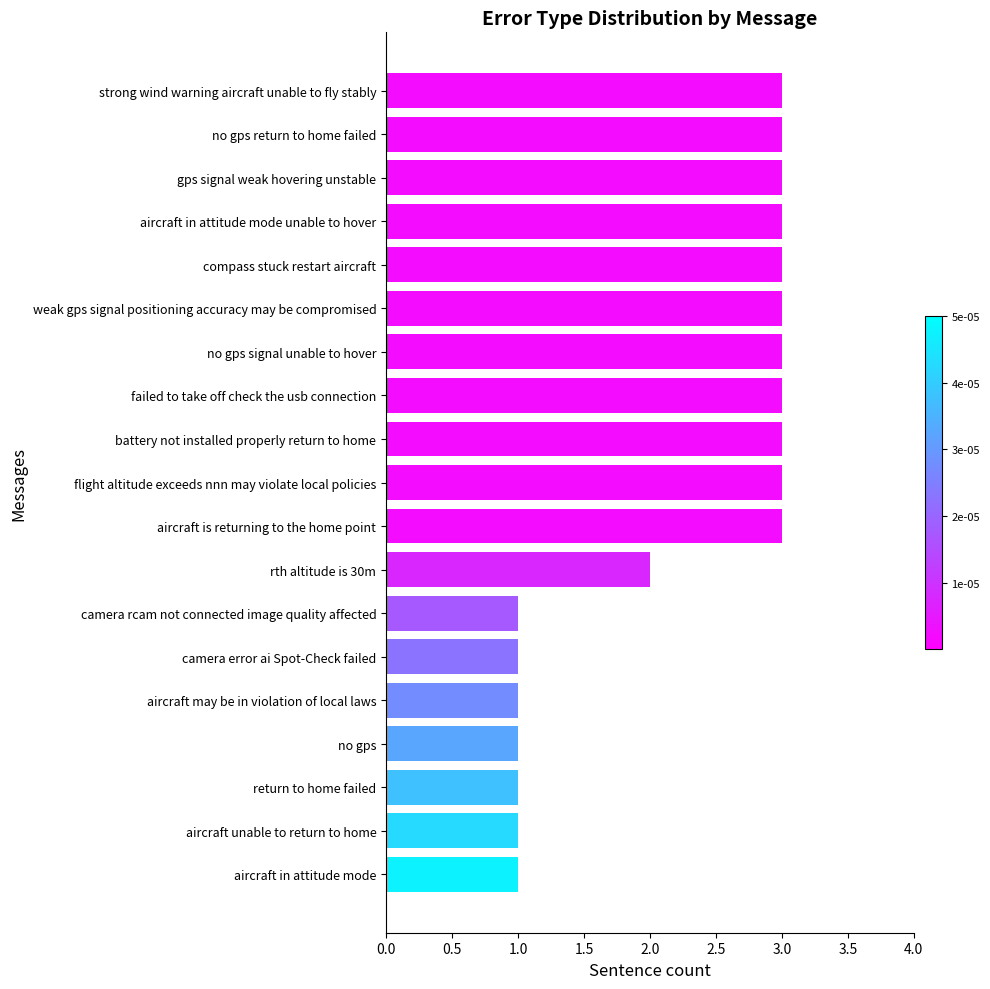

What is the greatest value displayed?

3